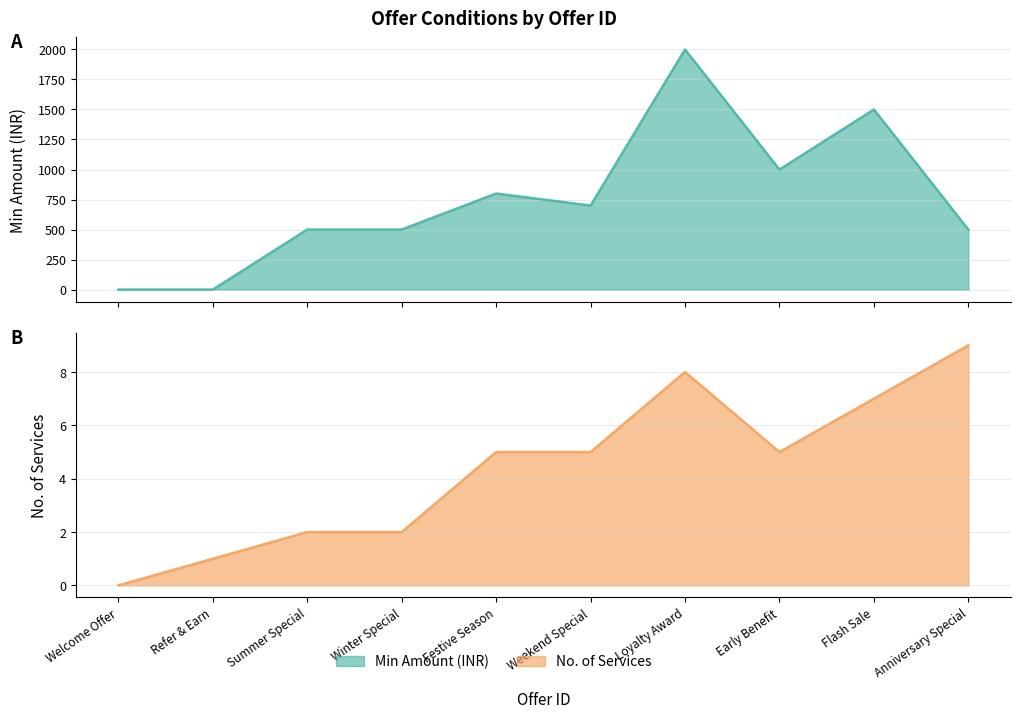

How many distinct data groups are displayed?

2